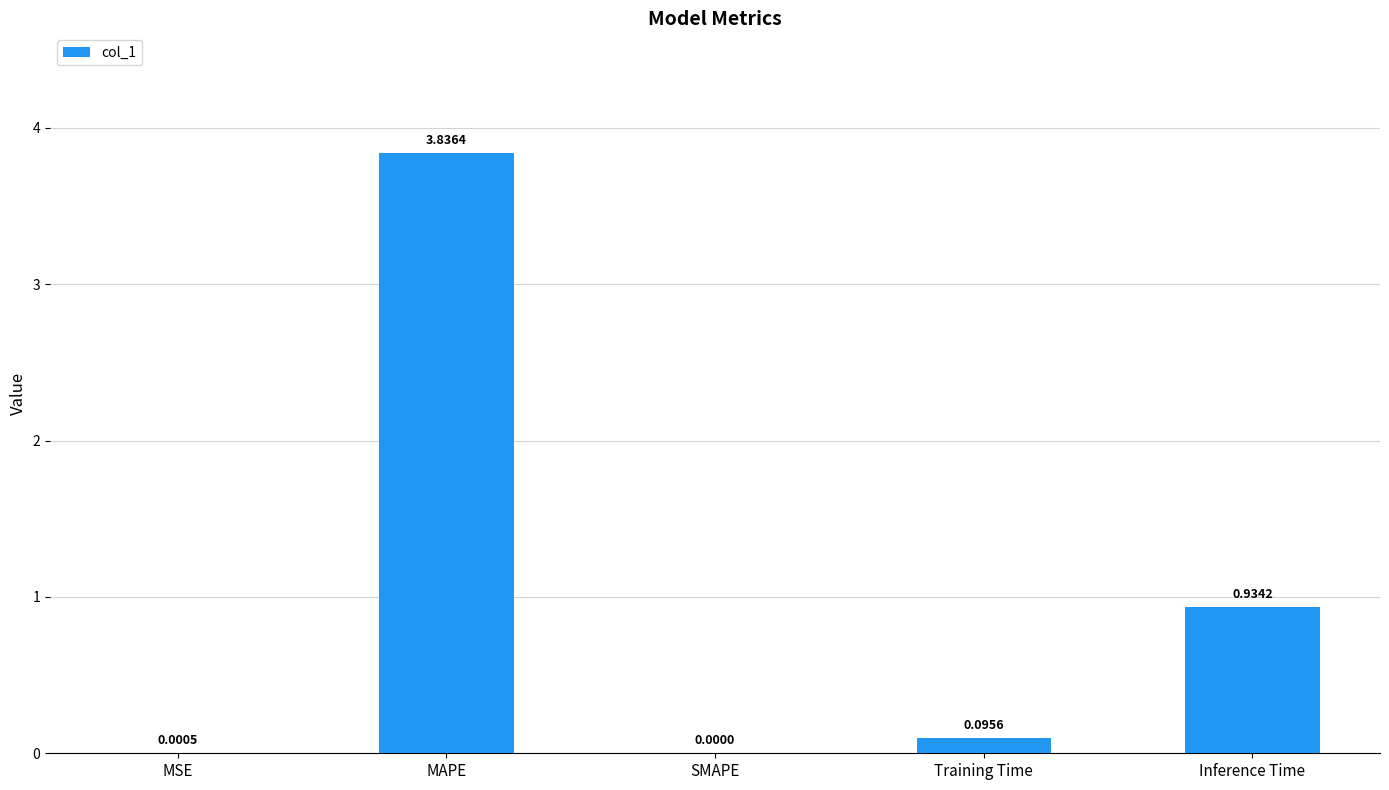

What is the sum of all values?

4.9